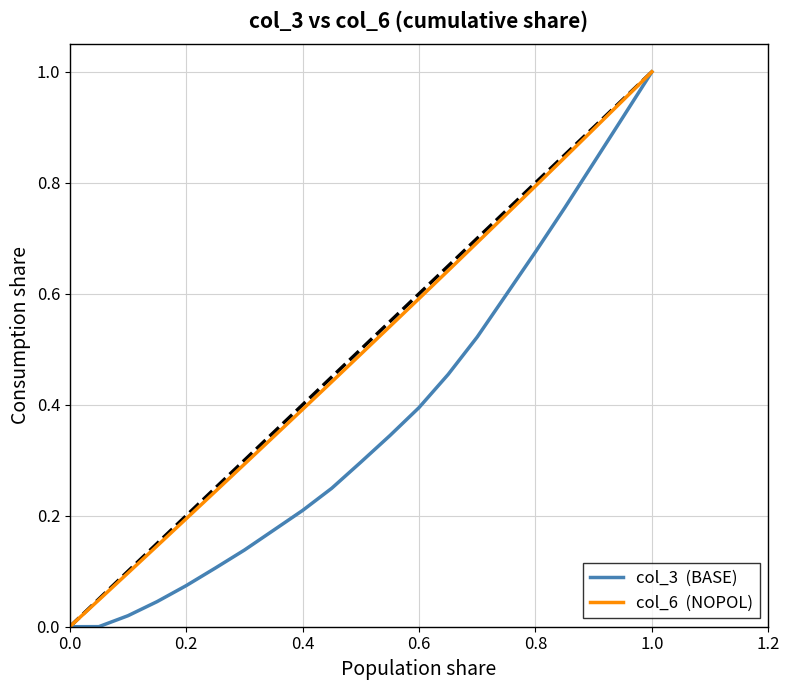

What is the maximum value shown in the chart?

1.0